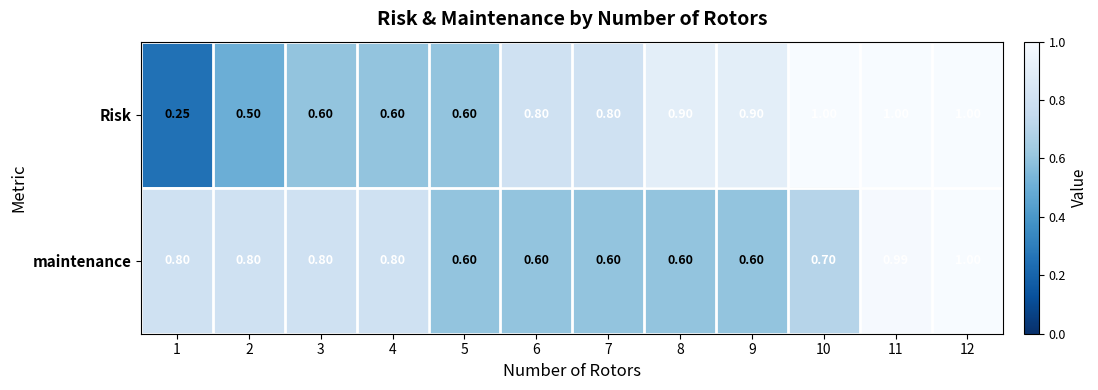

List the series in order of their overall mean, lowest first.

maintenance, Risk